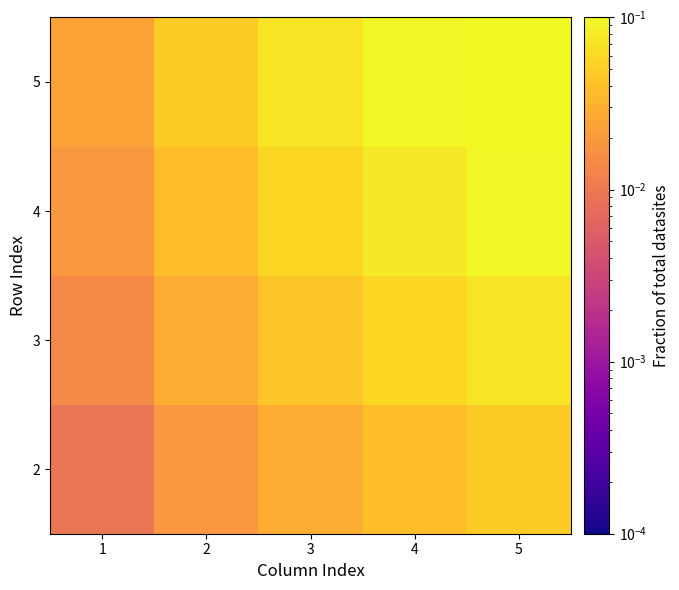

Rank the series by their maximum value, from lowest to highest.

2, 3, 4, 5